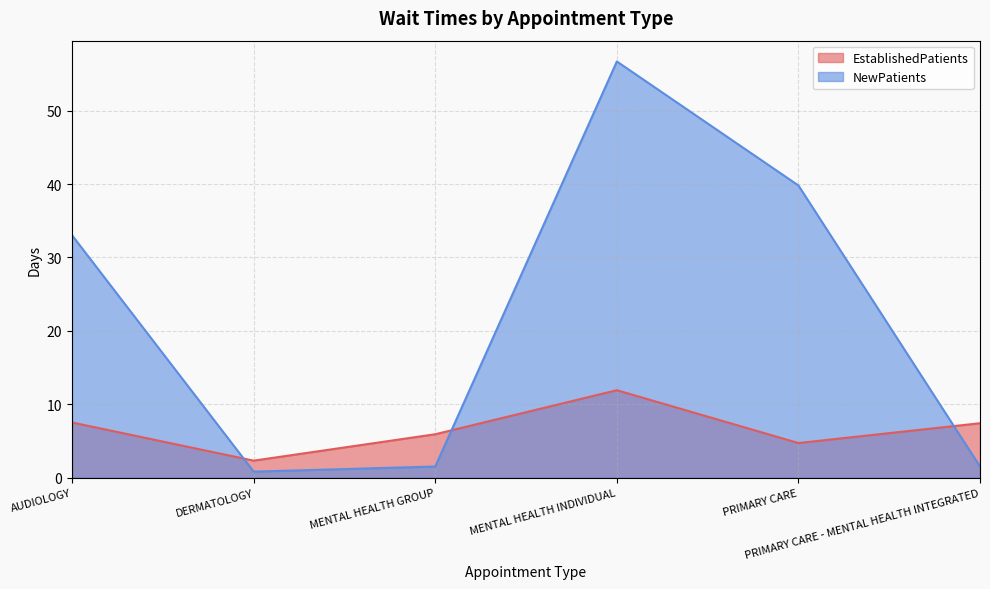

List the labels in order of EstablishedPatients value, smallest first.

DERMATOLOGY, PRIMARY CARE, MENTAL HEALTH GROUP, PRIMARY CARE - MENTAL HEALTH INTEGRATED, AUDIOLOGY, MENTAL HEALTH INDIVIDUAL